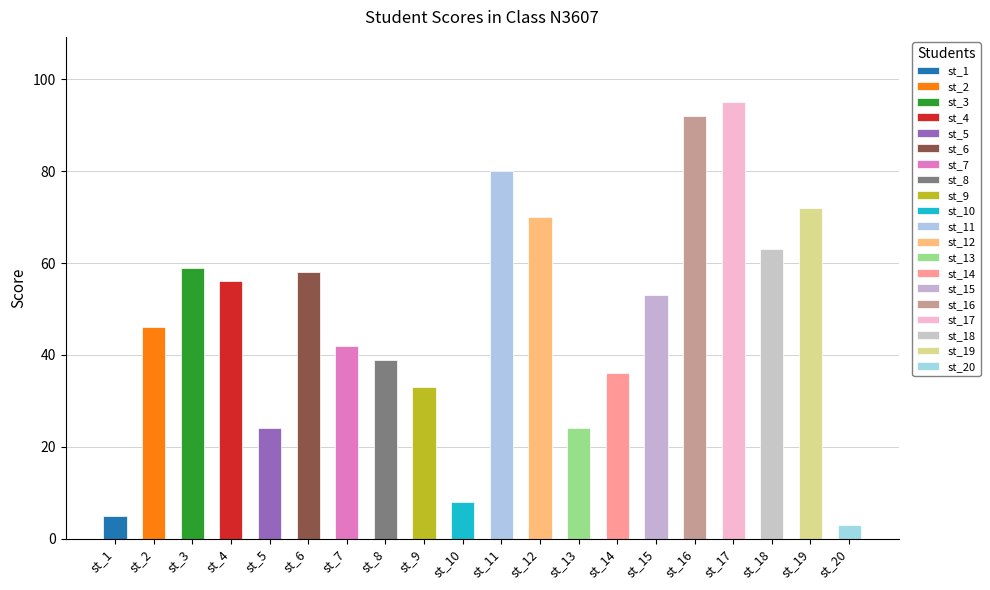

The value at st_19 is 72. True or false?

True